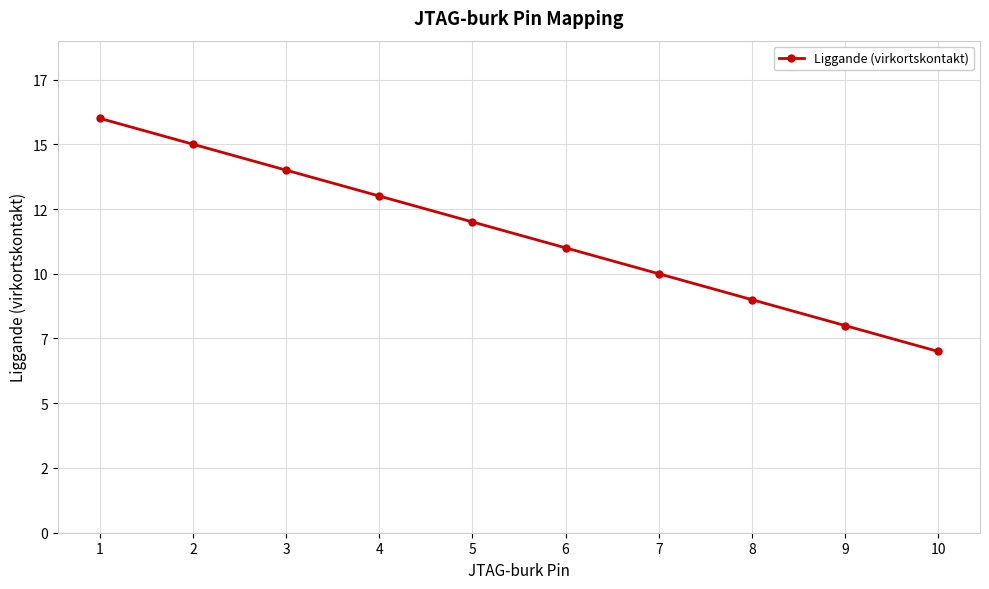

The value at 4 is 18. True or false?

False